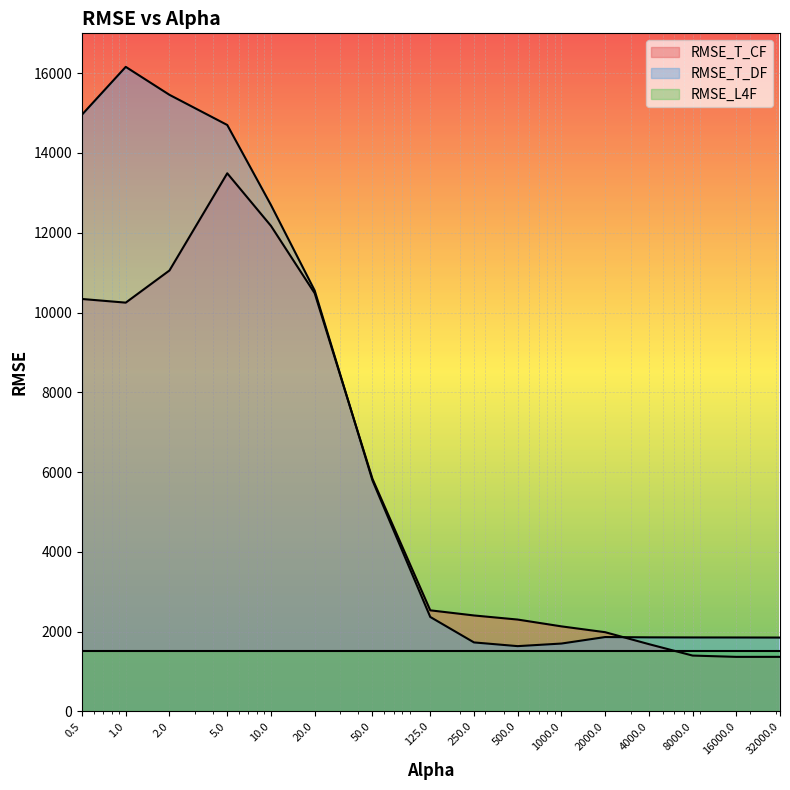

Which series has the widest spread of values?

RMSE_T_DF